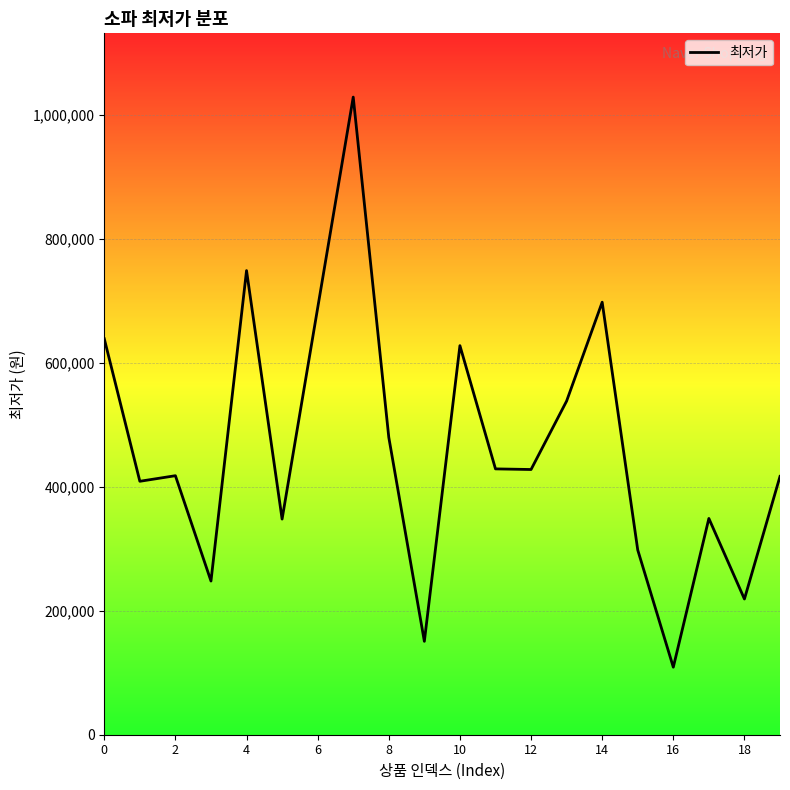

What is the minimum value shown in the chart?

109000